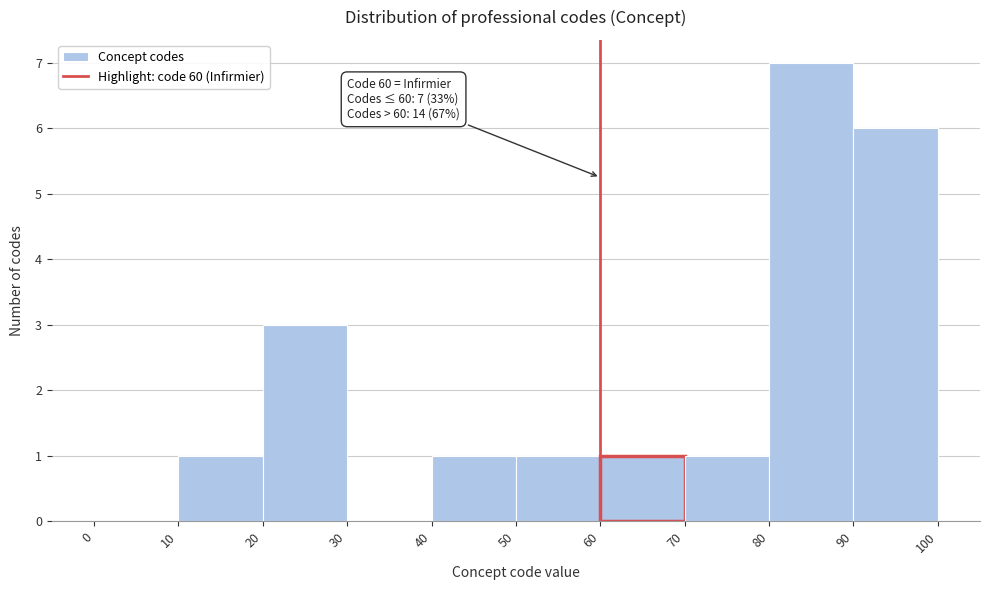

Which range on the x-axis has the tallest bar?

80 to 90